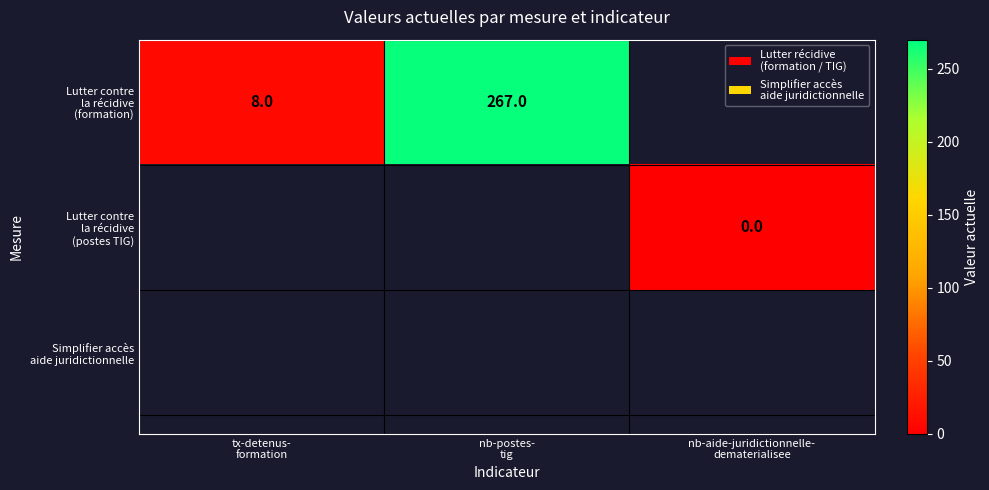

Which series changed the most between tx-detenus- formation and nb-postes- tig?

Lutter contre la récidive (formation)